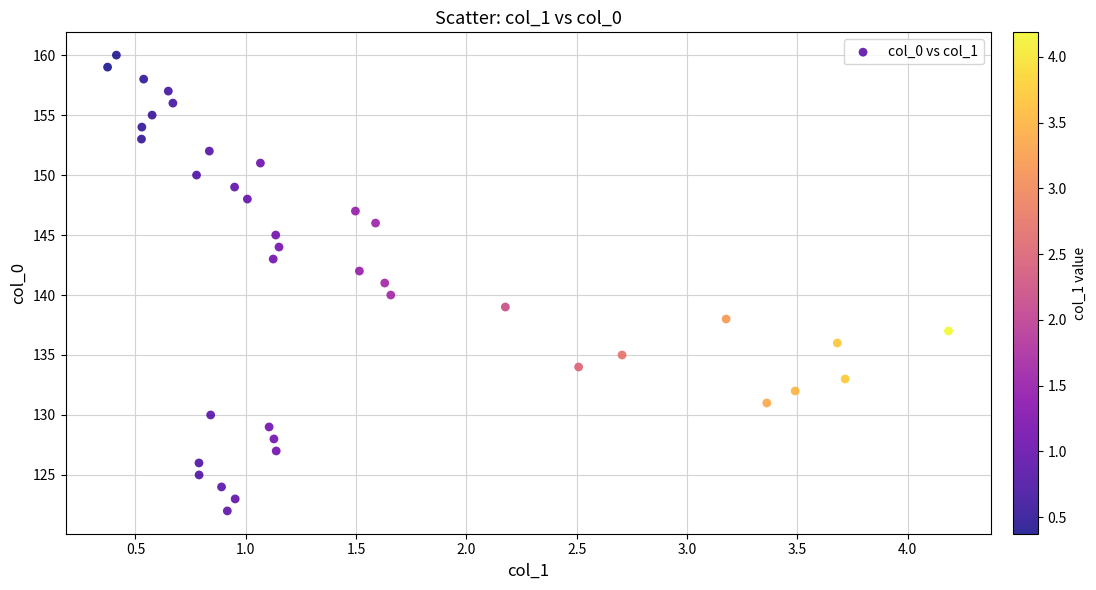

What is the range of Y values (max minus min)?

38